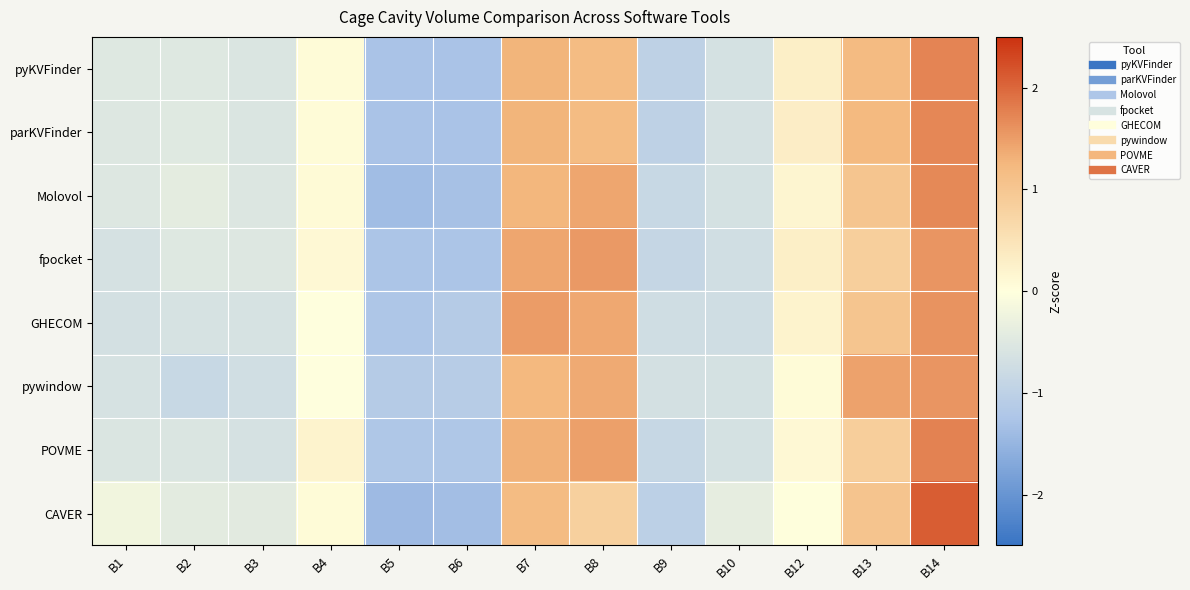

Reading left to right, what are all the values shown in this chart?

pyKVFinder: B1=-0.5	B2=-0.5	B3=-0.6	B4=0.1	B5=-1.3	B6=-1.3	B7=1.3	B8=1.2	B9=-1.0	B10=-0.6	B12=0.3	B13=1.2	B14=1.7
parKVFinder: B1=-0.5	B2=-0.5	B3=-0.6	B4=0.1	B5=-1.3	B6=-1.3	B7=1.3	B8=1.2	B9=-1.0	B10=-0.6	B12=0.3	B13=1.2	B14=1.7
Molovol: B1=-0.5	B2=-0.4	B3=-0.5	B4=0.1	B5=-1.4	B6=-1.3	B7=1.3	B8=1.4	B9=-0.8	B10=-0.7	B12=0.2	B13=1.0	B14=1.7
fpocket: B1=-0.6	B2=-0.5	B3=-0.5	B4=0.1	B5=-1.3	B6=-1.3	B7=1.4	B8=1.5	B9=-0.9	B10=-0.7	B12=0.3	B13=0.9	B14=1.6
GHECOM: B1=-0.7	B2=-0.6	B3=-0.6	B4=-0.0	B5=-1.2	B6=-1.1	B7=1.5	B8=1.4	B9=-0.7	B10=-0.7	B12=0.2	B13=1.0	B14=1.6
pywindow: B1=-0.6	B2=-0.8	B3=-0.7	B4=-0.0	B5=-1.1	B6=-1.1	B7=1.2	B8=1.4	B9=-0.7	B10=-0.7	B12=0.1	B13=1.5	B14=1.6
POVME: B1=-0.6	B2=-0.6	B3=-0.6	B4=0.2	B5=-1.2	B6=-1.2	B7=1.3	B8=1.5	B9=-0.9	B10=-0.7	B12=0.1	B13=0.9	B14=1.8
CAVER: B1=-0.2	B2=-0.4	B3=-0.4	B4=0.1	B5=-1.4	B6=-1.4	B7=1.2	B8=0.8	B9=-1.0	B10=-0.4	B12=0.0	B13=1.0	B14=2.1